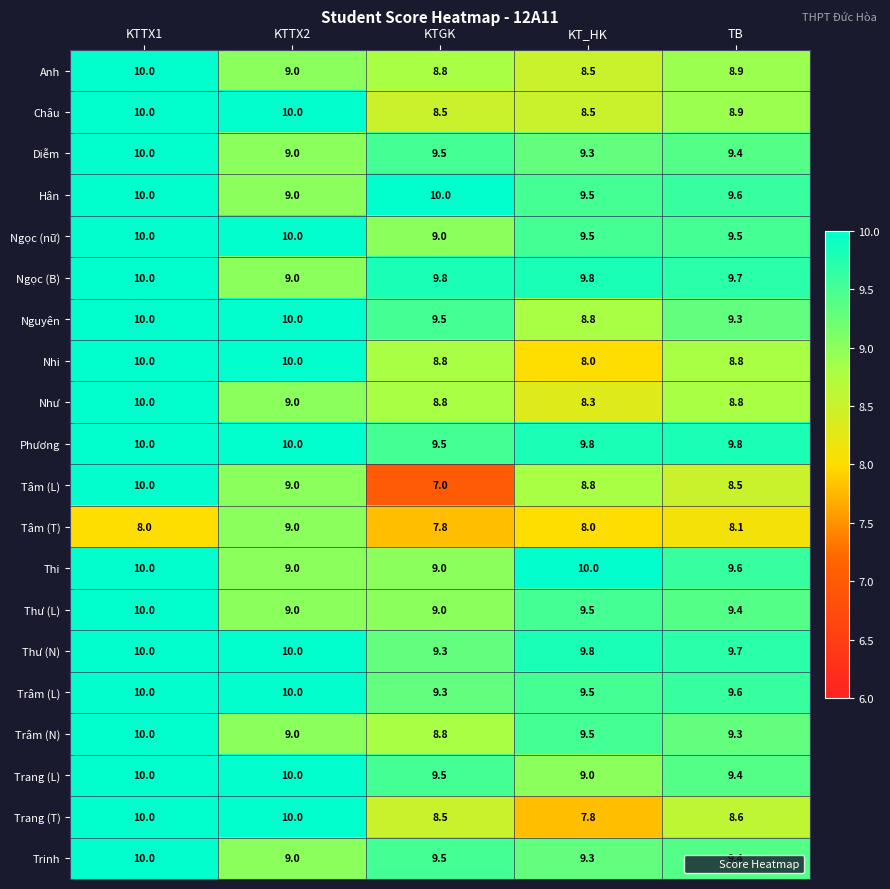

What is the difference between the Hân values at KT_HK and KTTX2?

0.5